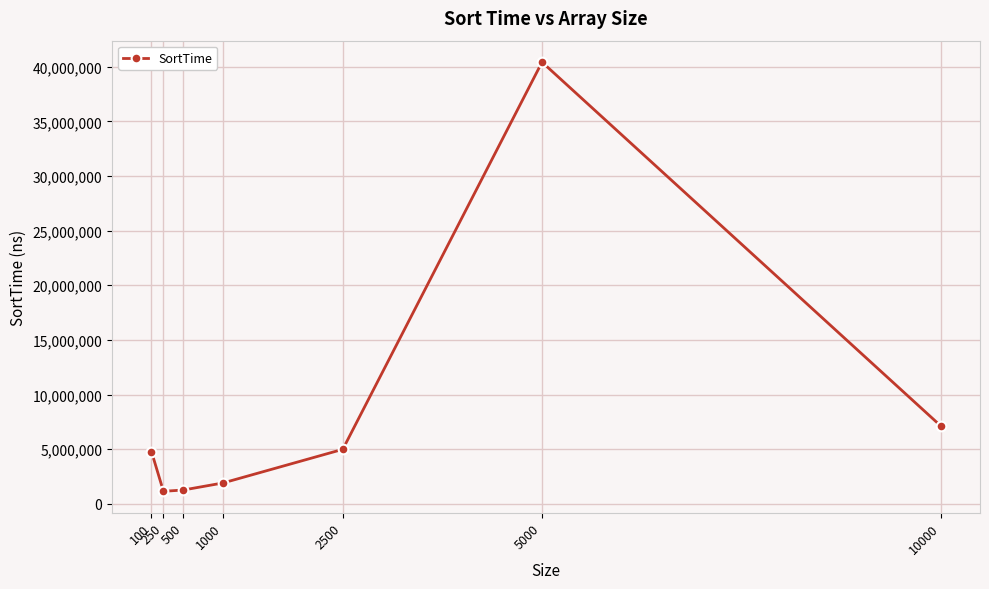

What is the sum of all values?

61674375